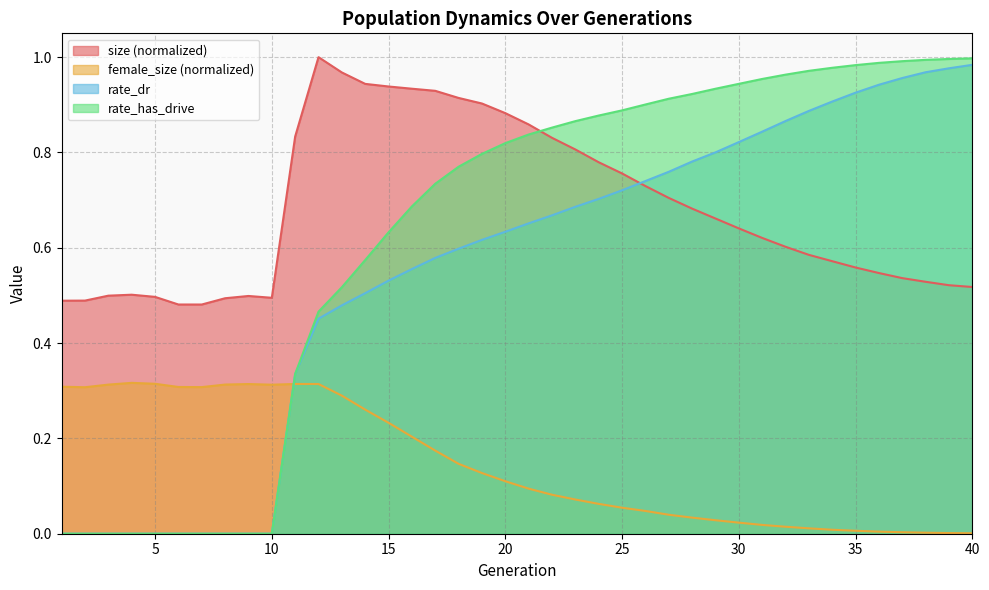

At which label is size closest to 0?

7